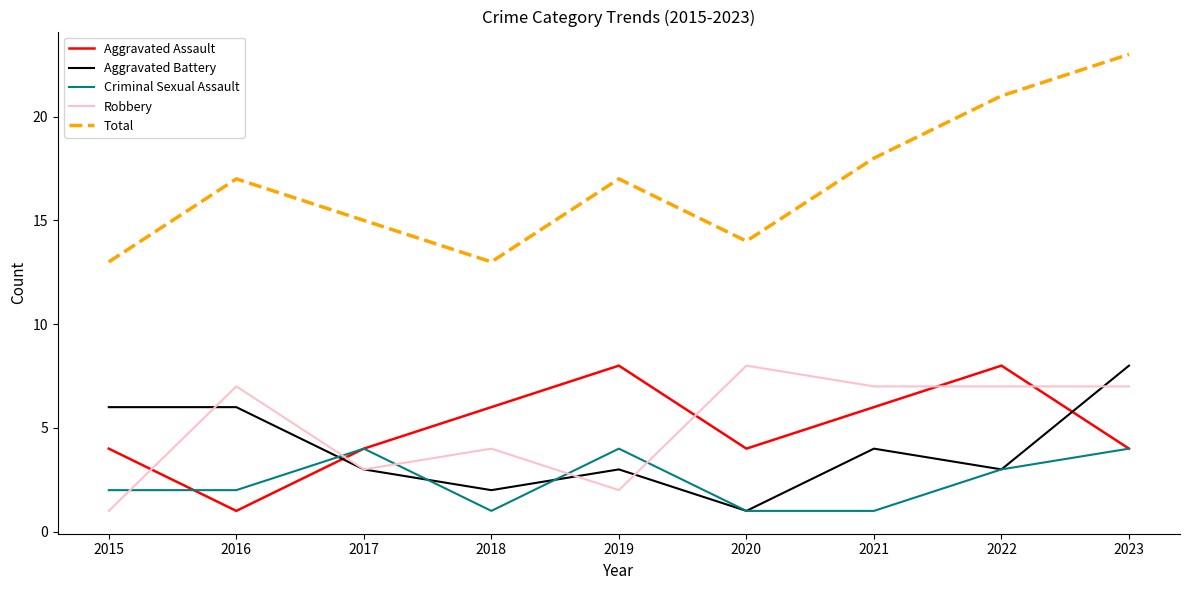

What is the approximate value of Robbery at 2020?

8